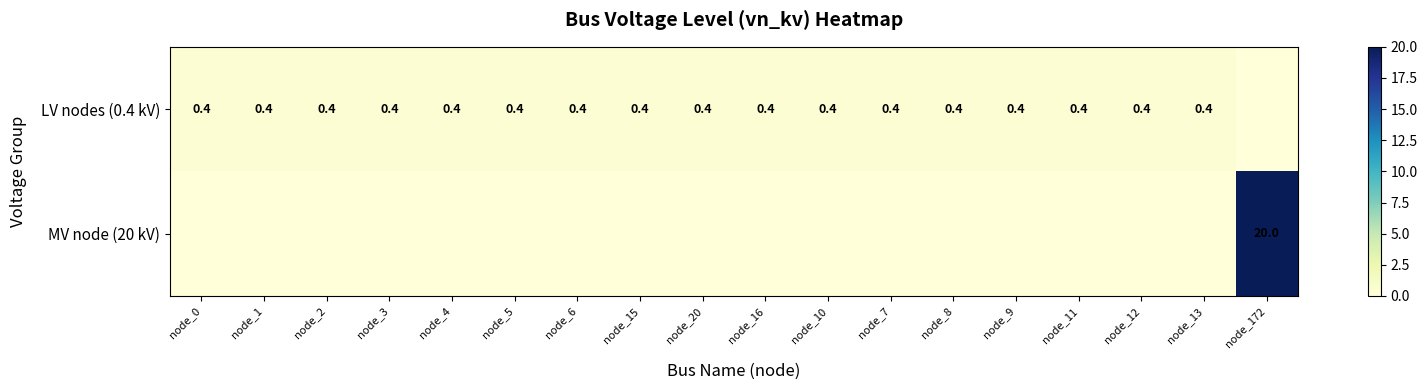

What is the difference between the maximum and minimum values in the LV nodes (0.4 kV) series?

0.4